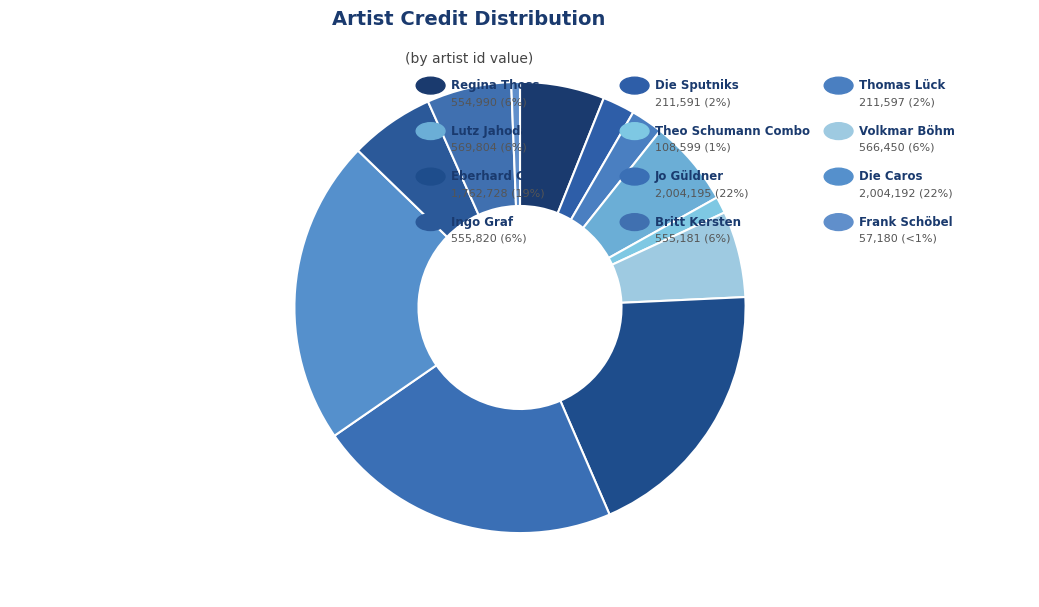

What is the smallest slice in the pie chart?

Frank Schöbel